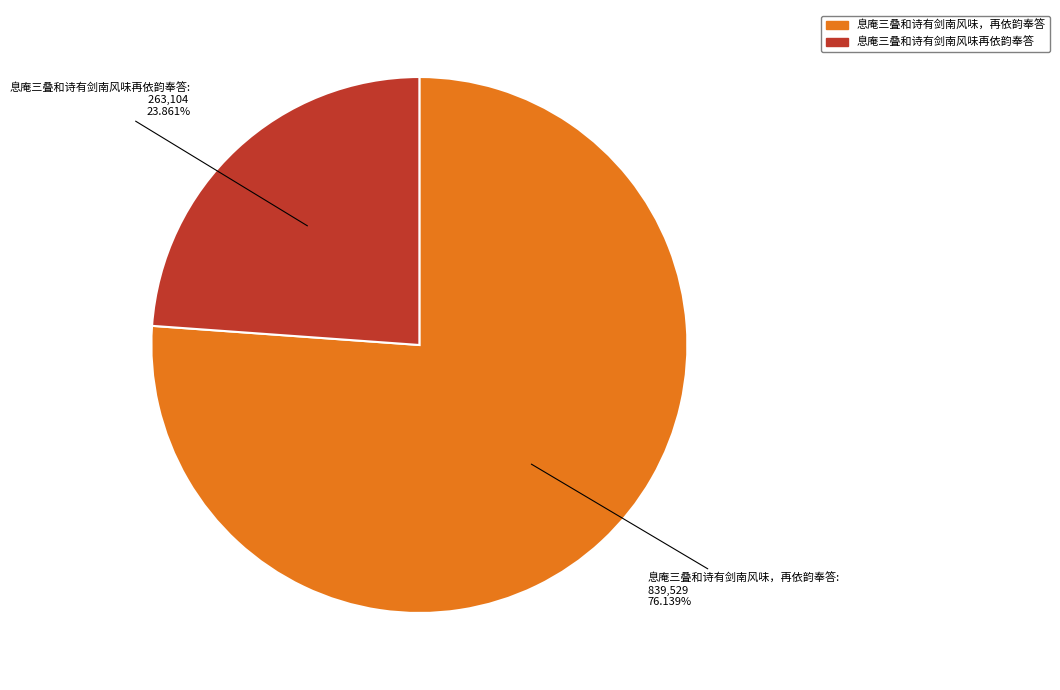

True or false: 息庵三叠和诗有剑南风味再依韵奉答 accounts for 24% of the total.

True